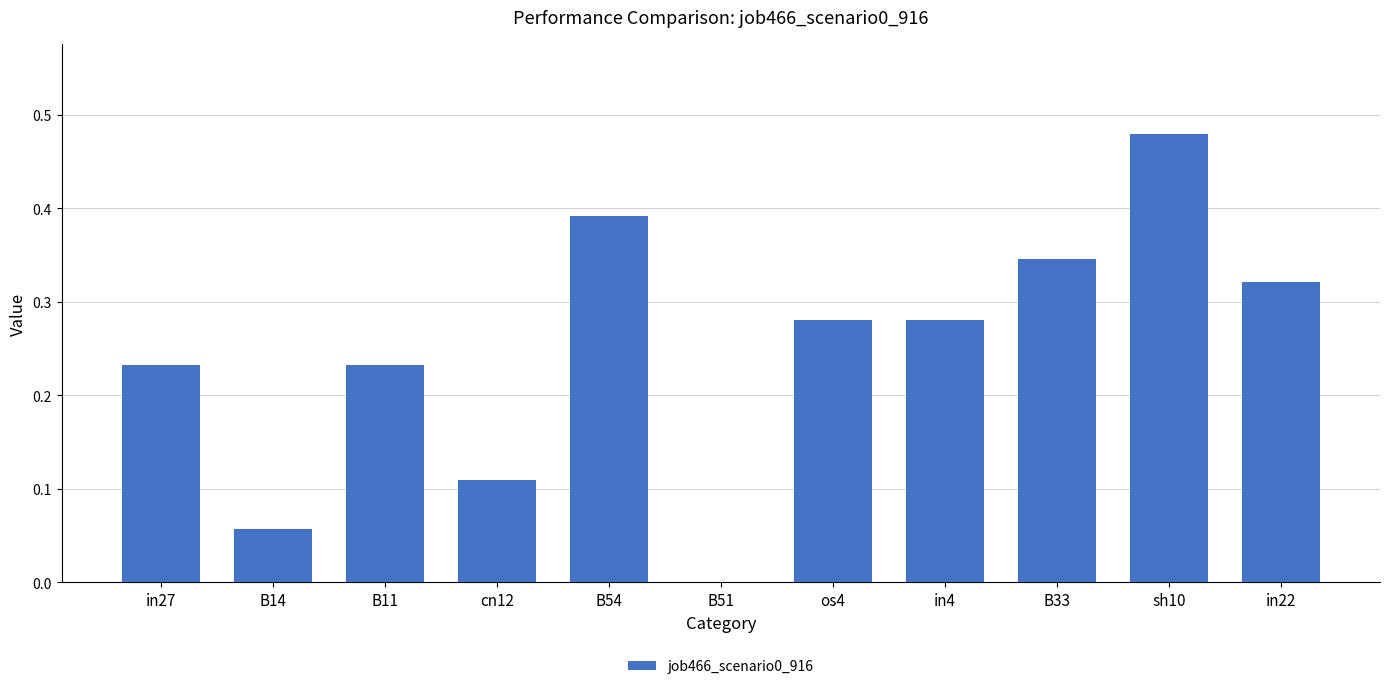

What is the sum of all values?

2.7